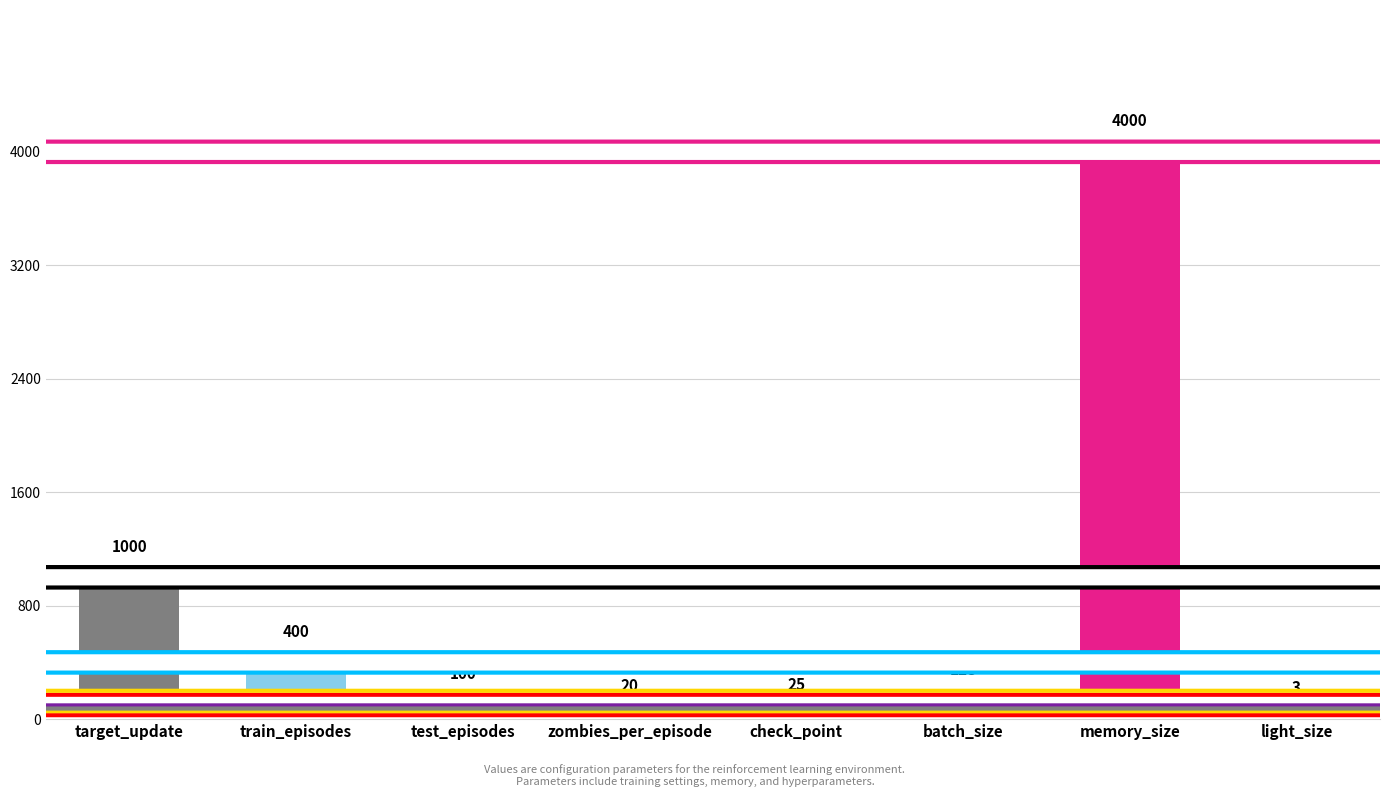

Is it true that the value at light_size is 3?

True